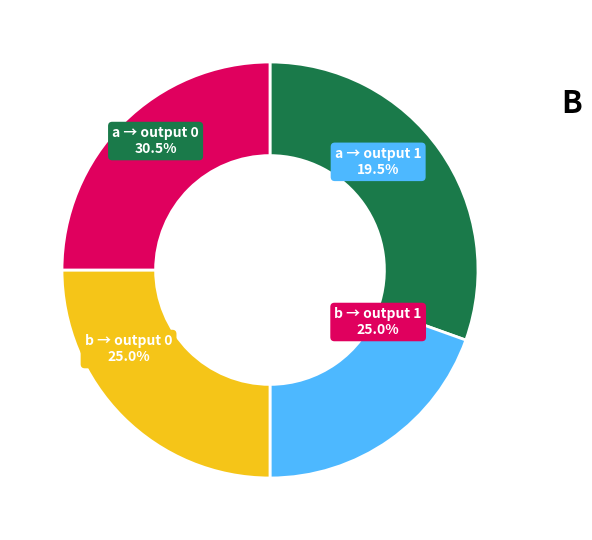

True or false: output_symbol=1 (input b) accounts for 17% of the total.

False